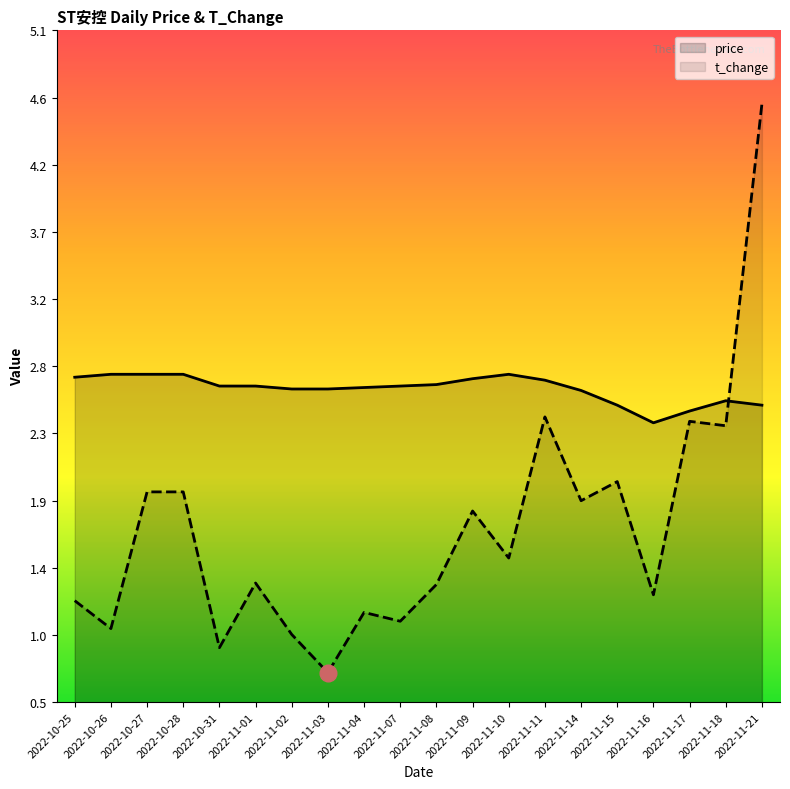

Which series changed the most between 2022-10-31 and 2022-11-16?

t_change